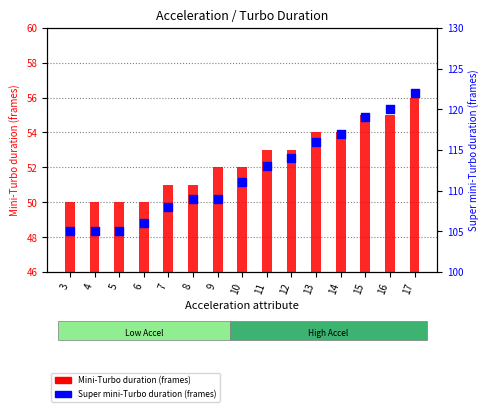

Which series contains the highest Y value?

Super mini-Turbo duration (frames)